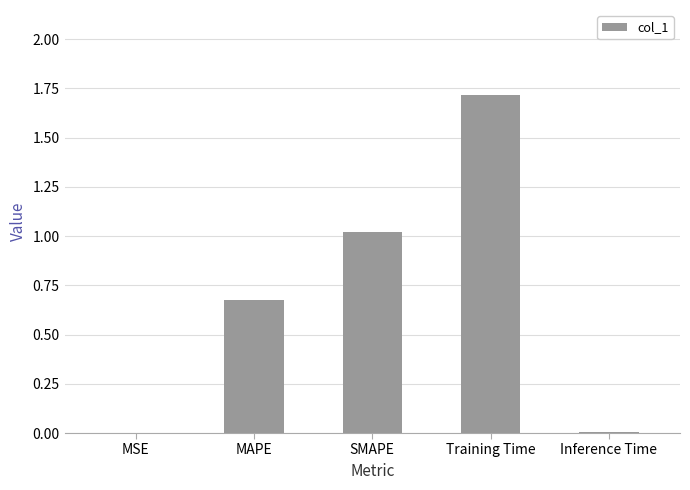

What is the sum of the values at Training Time and Inference Time?

1.7